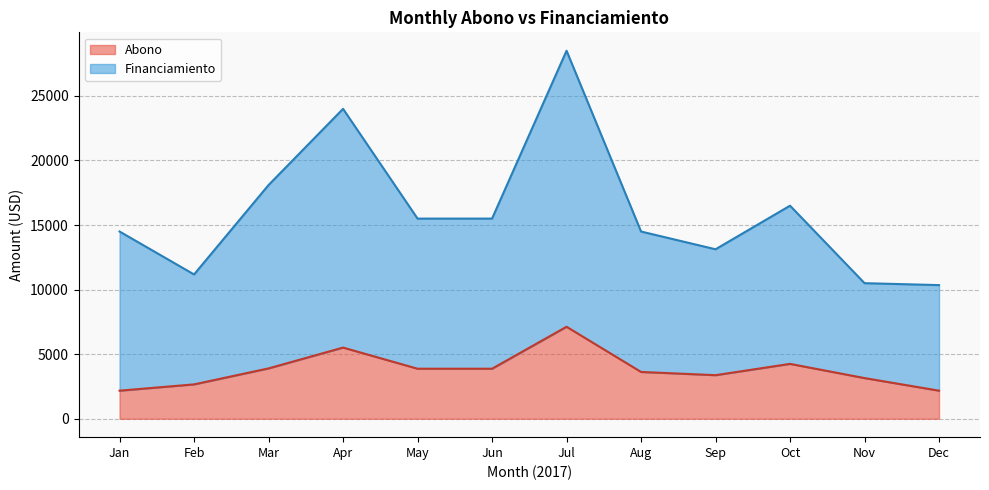

At which category is the sum across all series the highest?

Jul